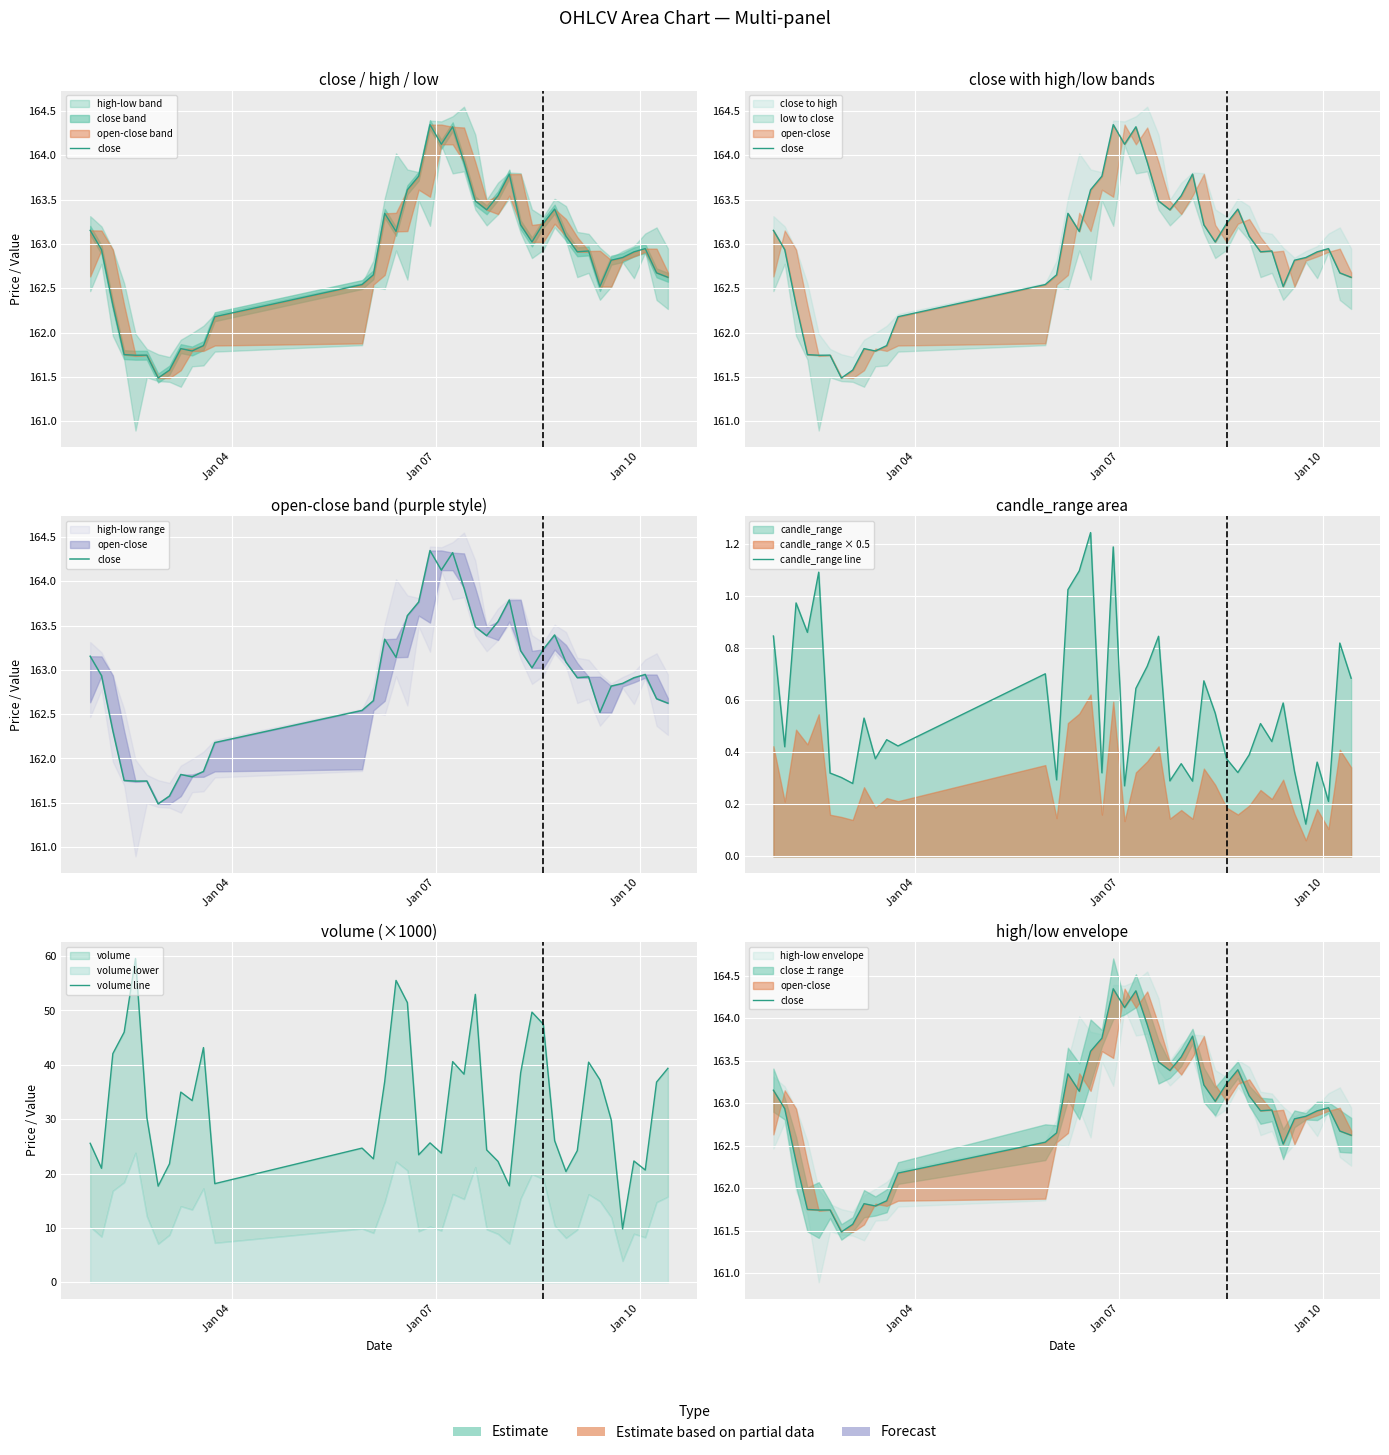

How many values in the close series exceed 162?

32